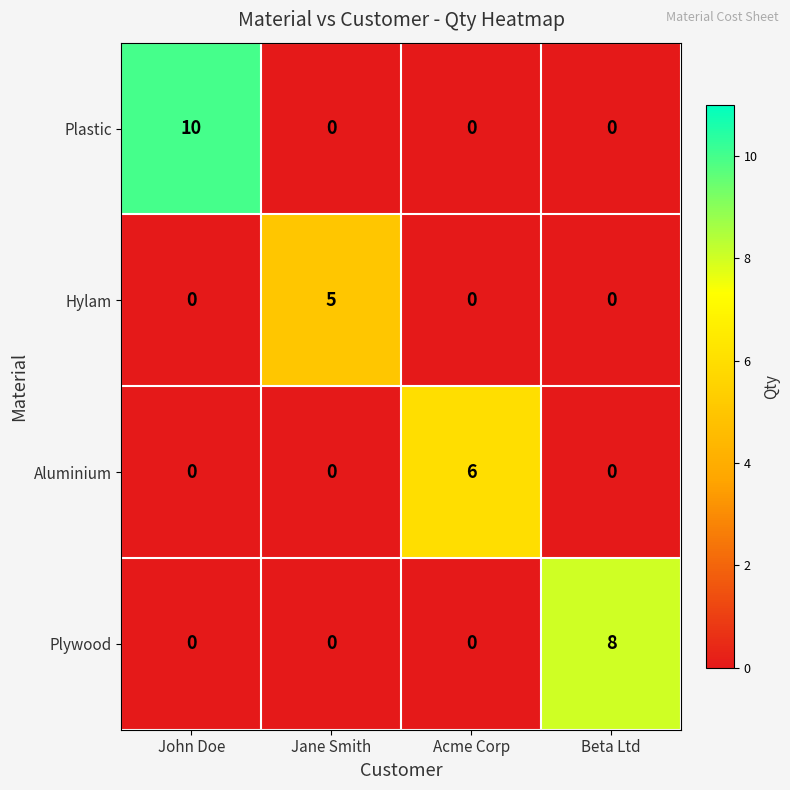

What is the sum of the Aluminium values at Acme Corp and Jane Smith?

6